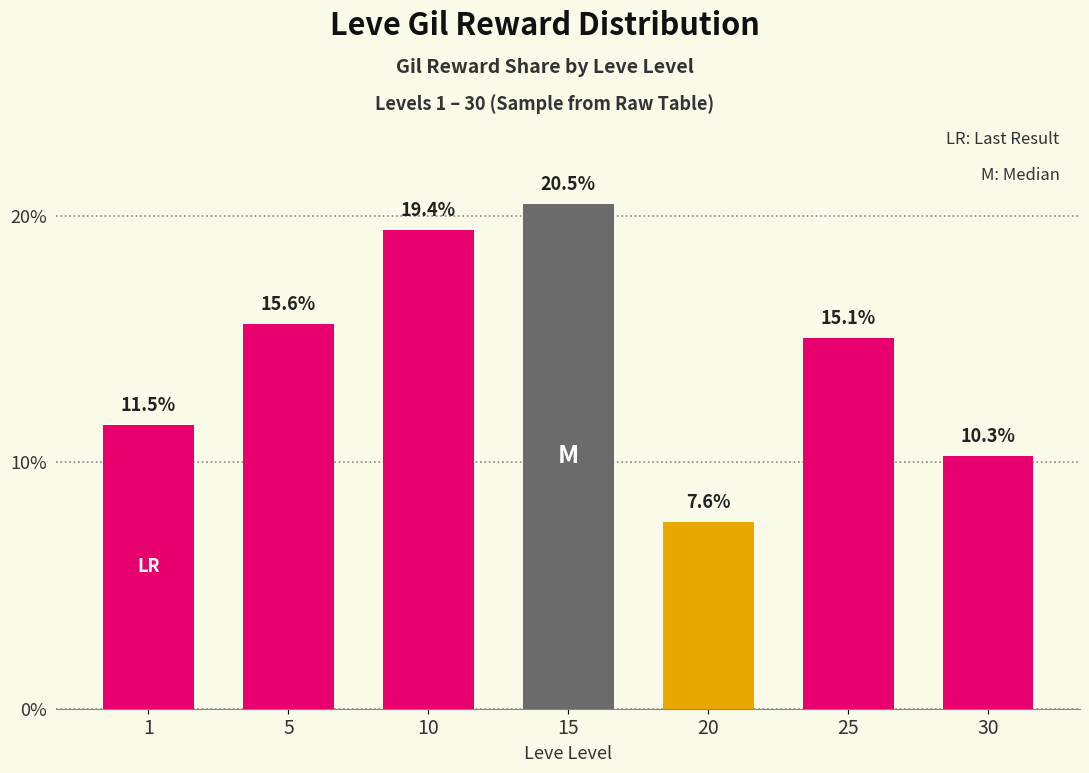

How many bars are there in total?

7